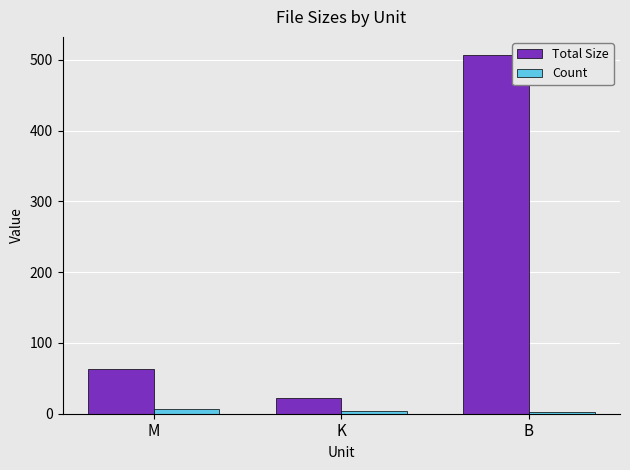

At B, list the series in order from largest to smallest.

Total Size, Count